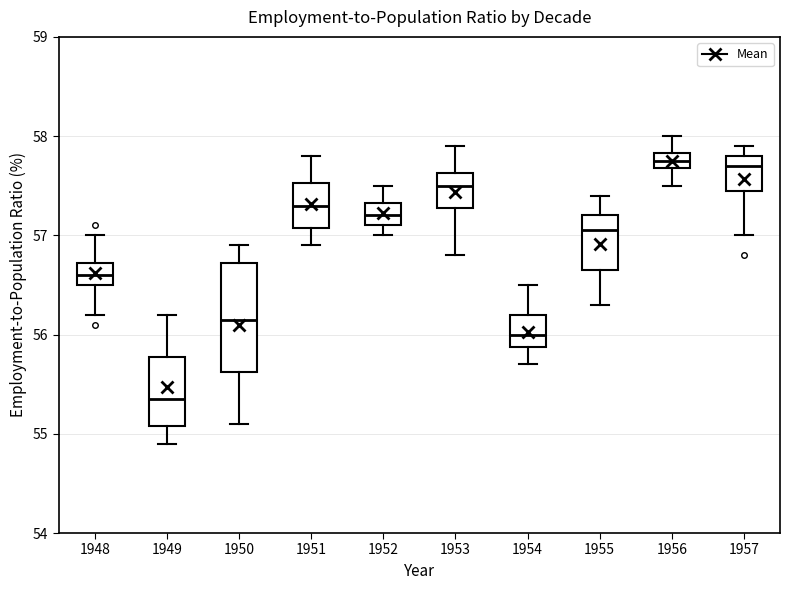

Which box's median line is the lowest?

1949